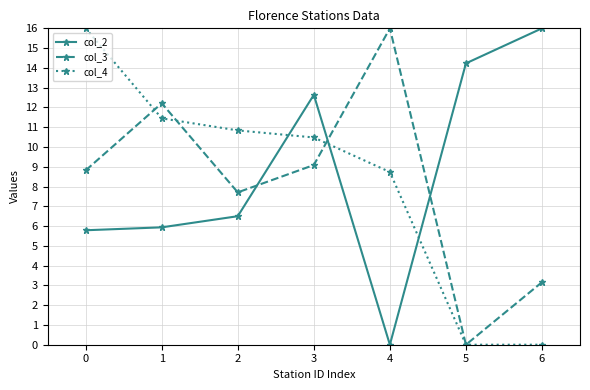

What is the maximum value shown in the chart?

16.0